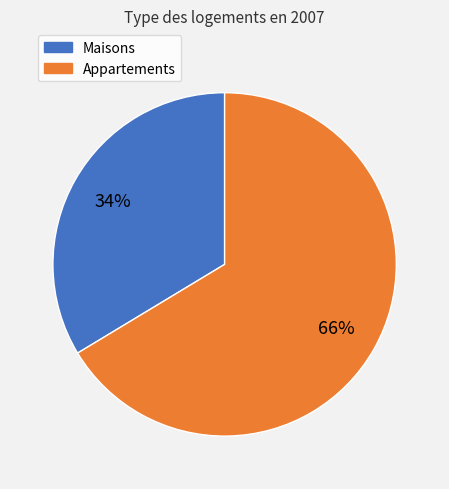

To the nearest percent, what is the average slice percentage?

50%